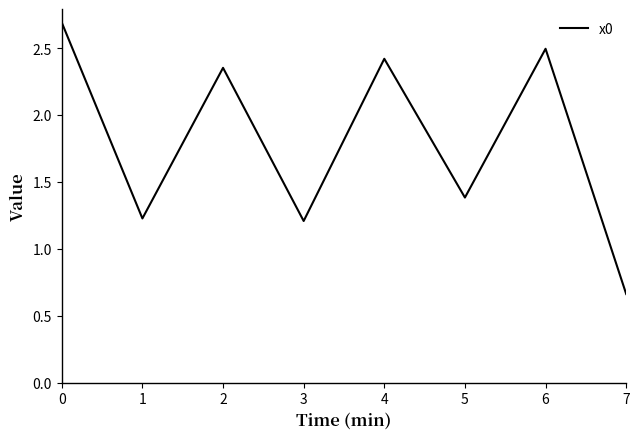

Is this an area chart (filled region under the line)?

No